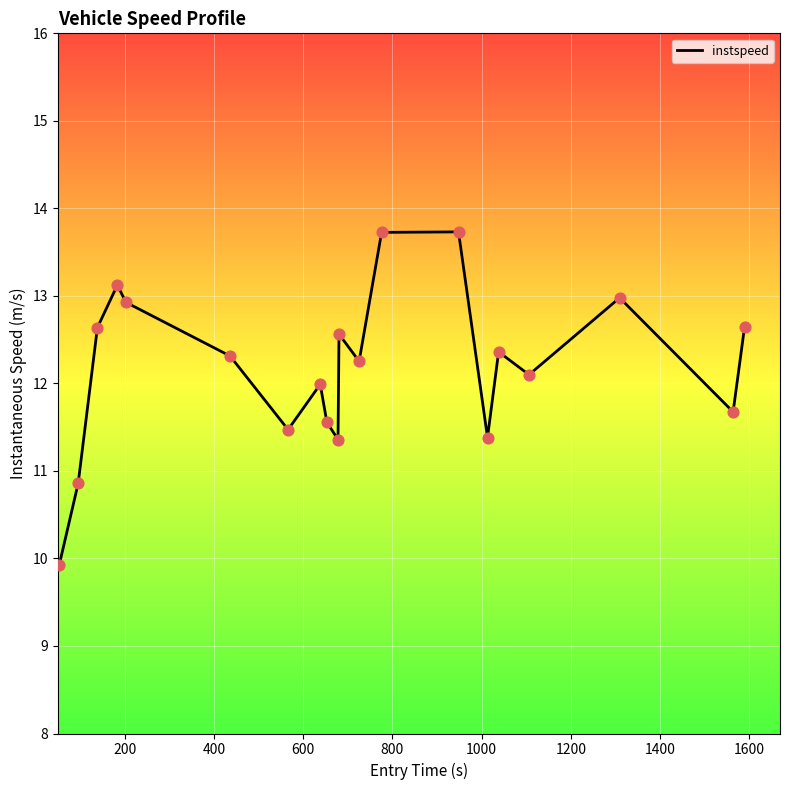

What is the difference between the maximum and minimum values?

3.8